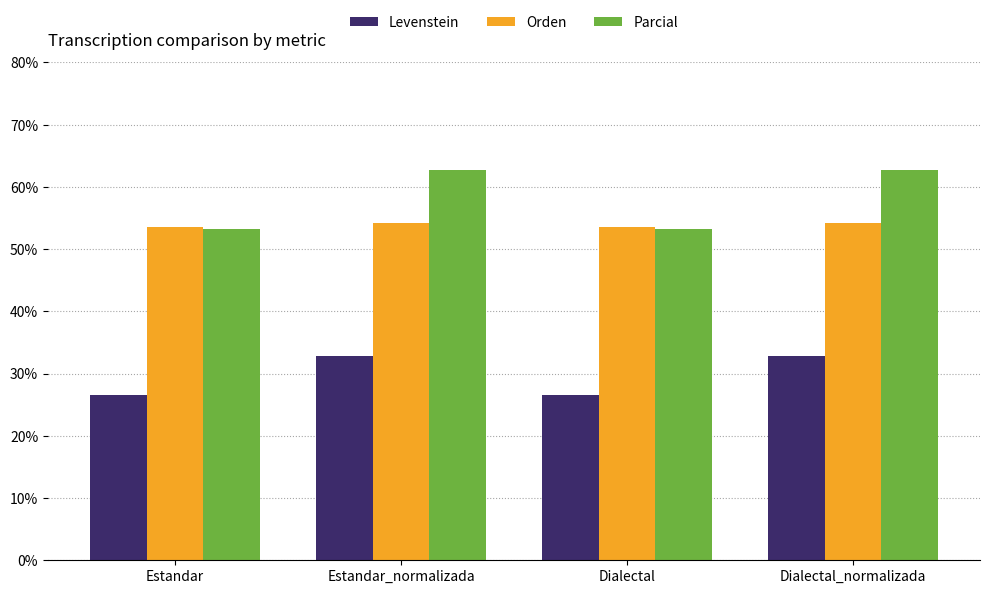

Which series has the largest total across all categories?

Parcial